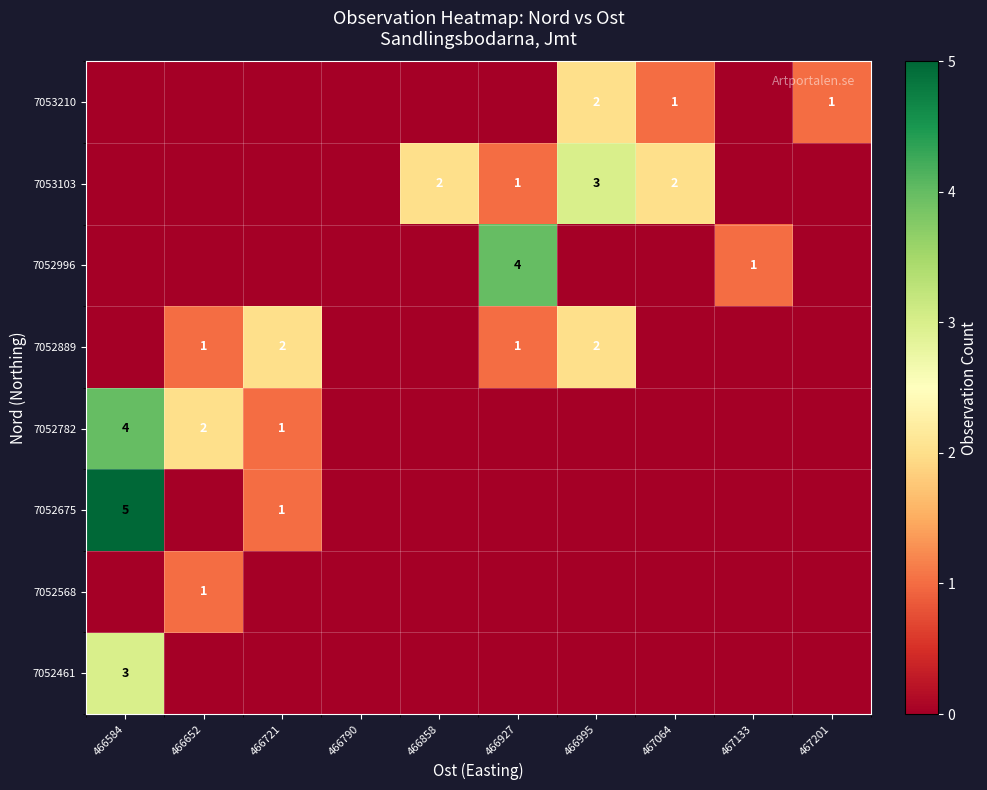

Is it true that 7052461 equals 1 at 466584?

False